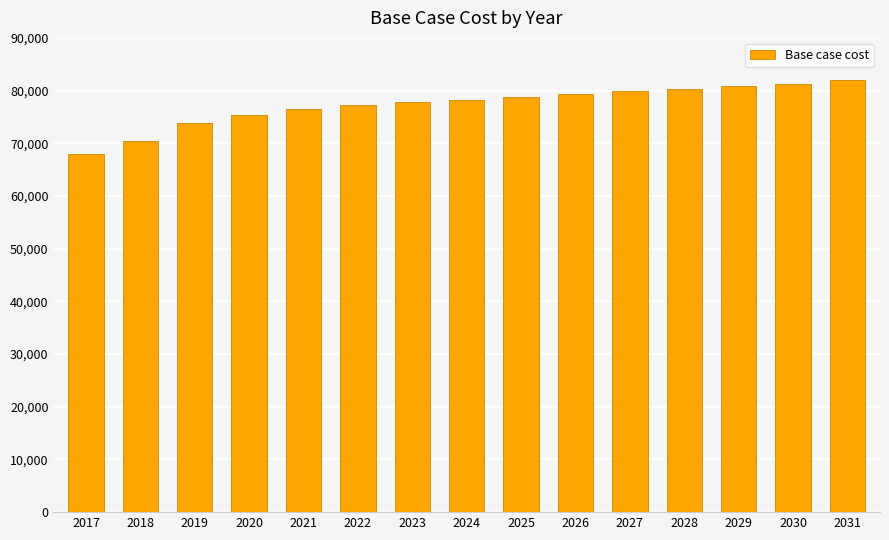

How many values are below 78181?

7